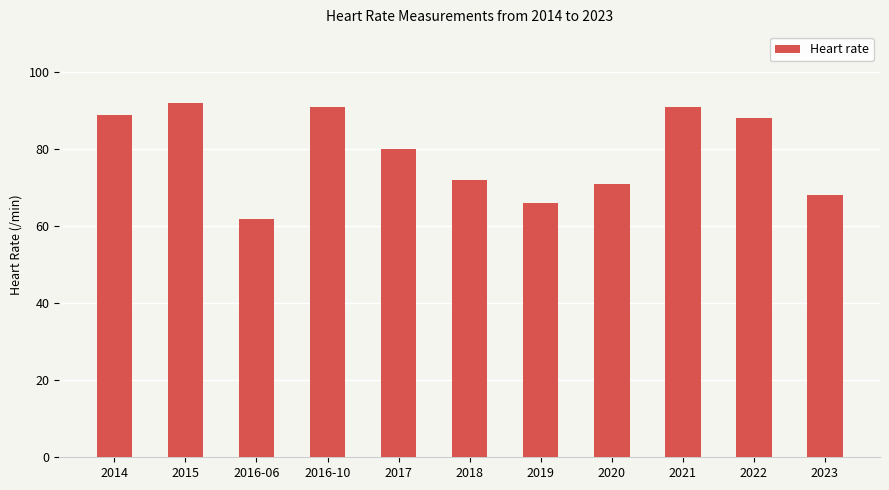

Does the chart contain any negative values?

No